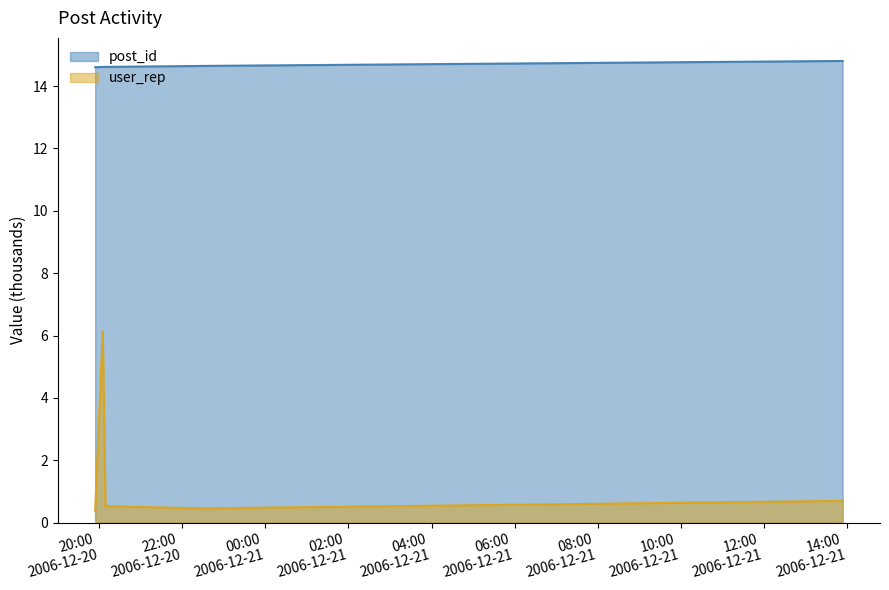

How many post_id values are between 14 and 15?

5